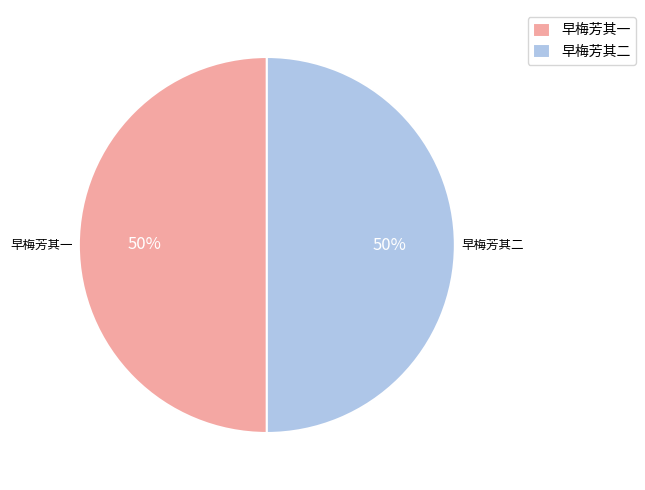

To the nearest percent, what is the average slice percentage?

50%